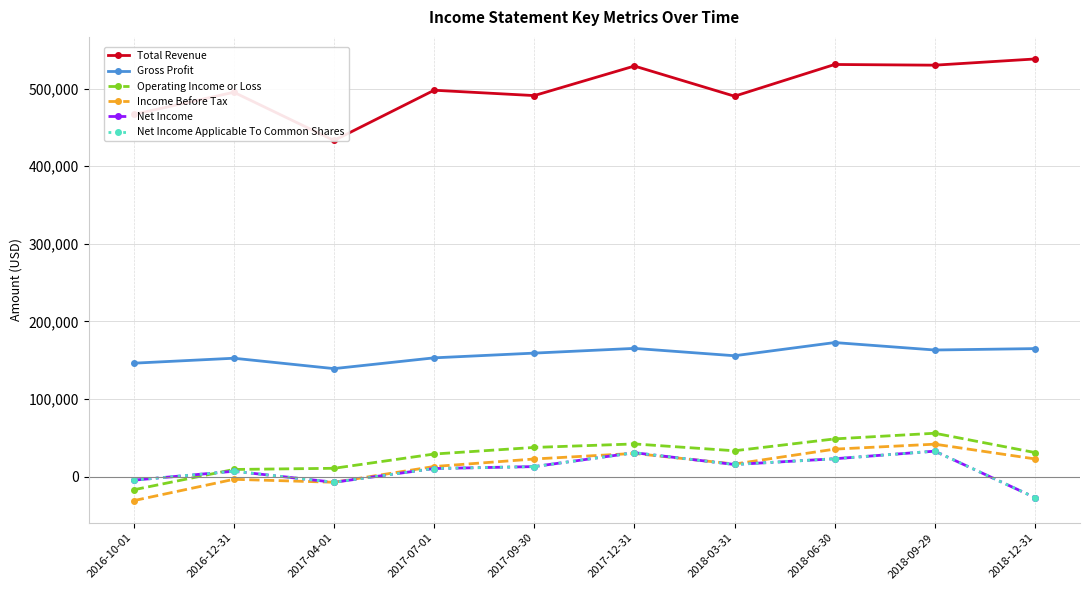

True or false: Gross Profit has a value of 139100 at 2017-04-01.

True